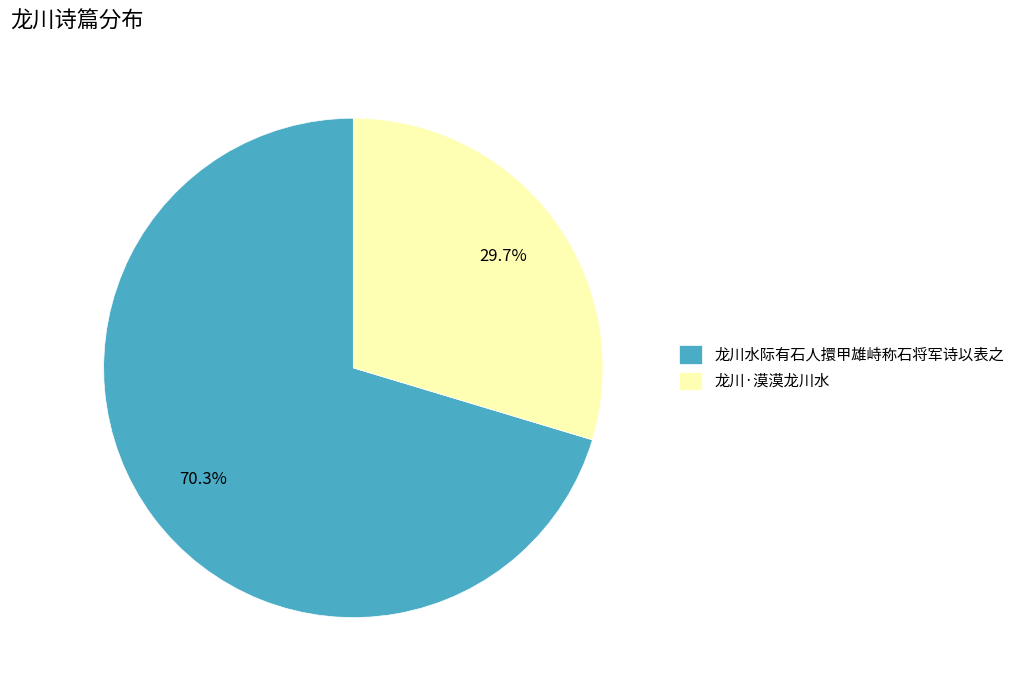

To the nearest percent, what is the difference between the 龙川·漠漠龙川水 and 龙川水际有石人擐甲雄峙称石将军诗以表之 slice percentages?

41%